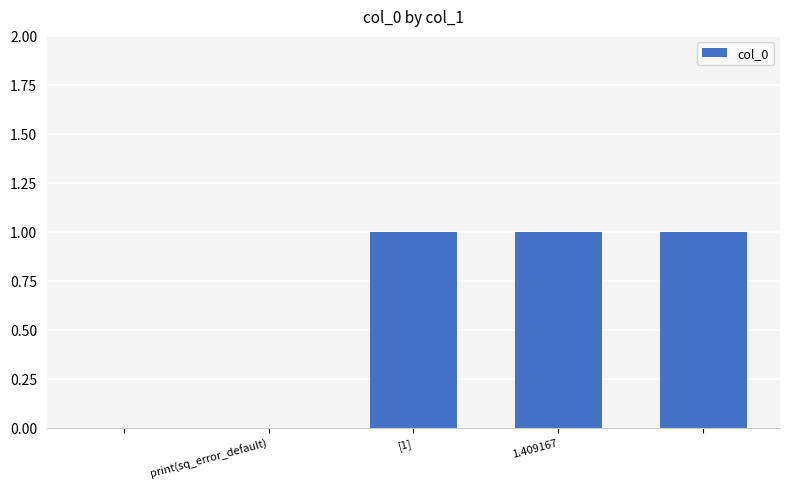

Does the chart contain stacked bars?

No